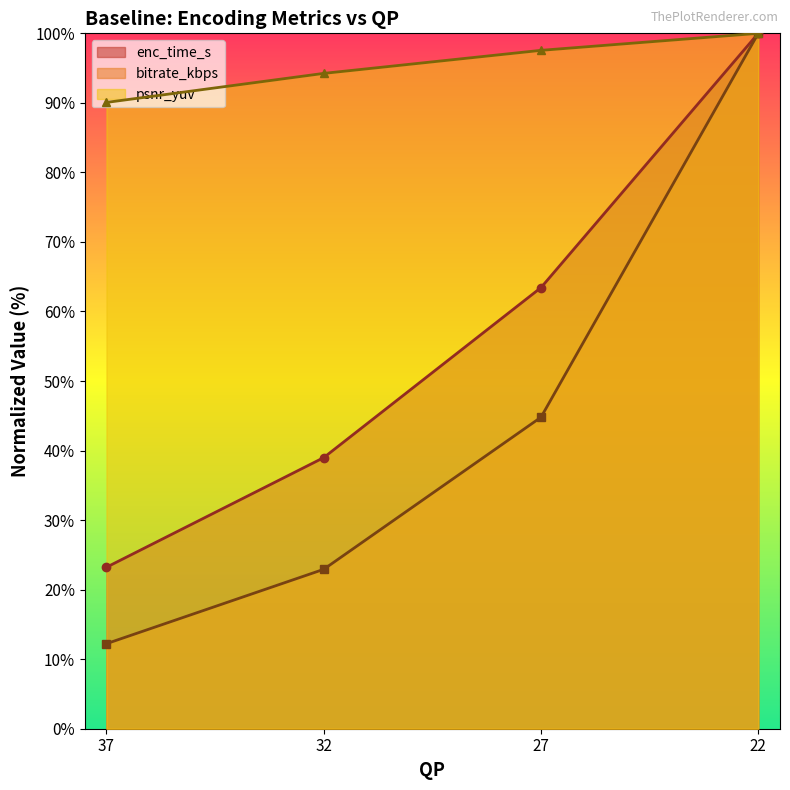

What is the value of the enc_time_s point at the 3rd from the left?

63.4